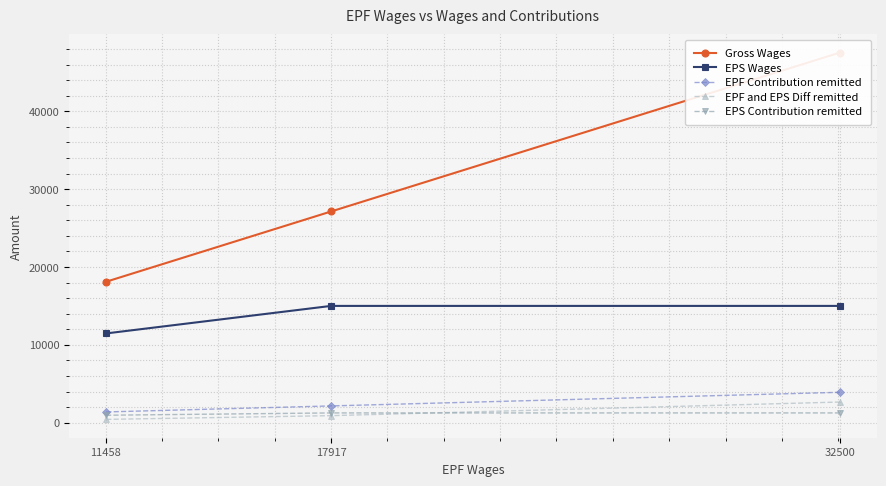

Is the value of EPS Contribution remitted at 32500 greater than the value of EPF and EPS Diff remitted at 32500?

No